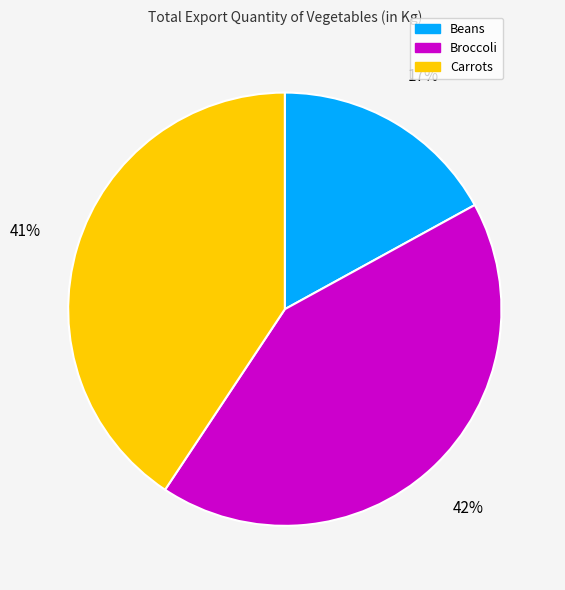

What percentage is the Carrots slice, to the nearest percent?

41%